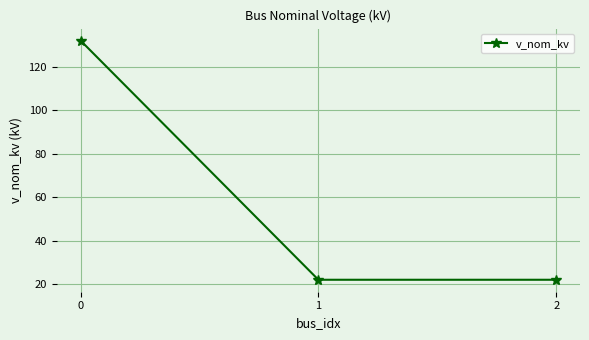

Approximately how many times larger is the value at 0 compared to 1?

6.0